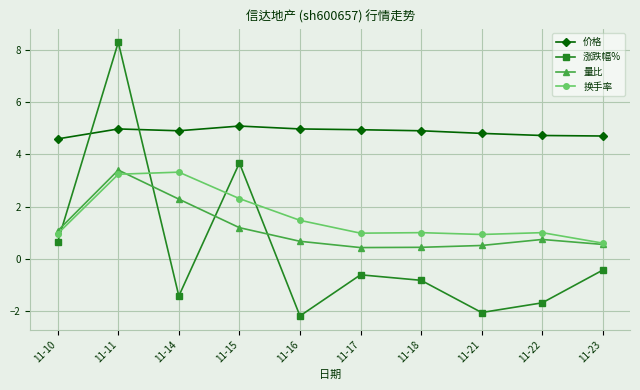

True or false: 价格 has more than 0 interior local peaks.

True